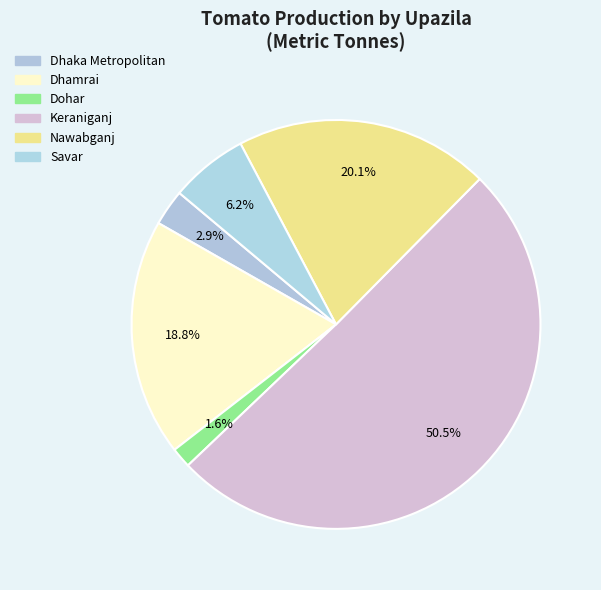

How many slices are in this pie chart?

6